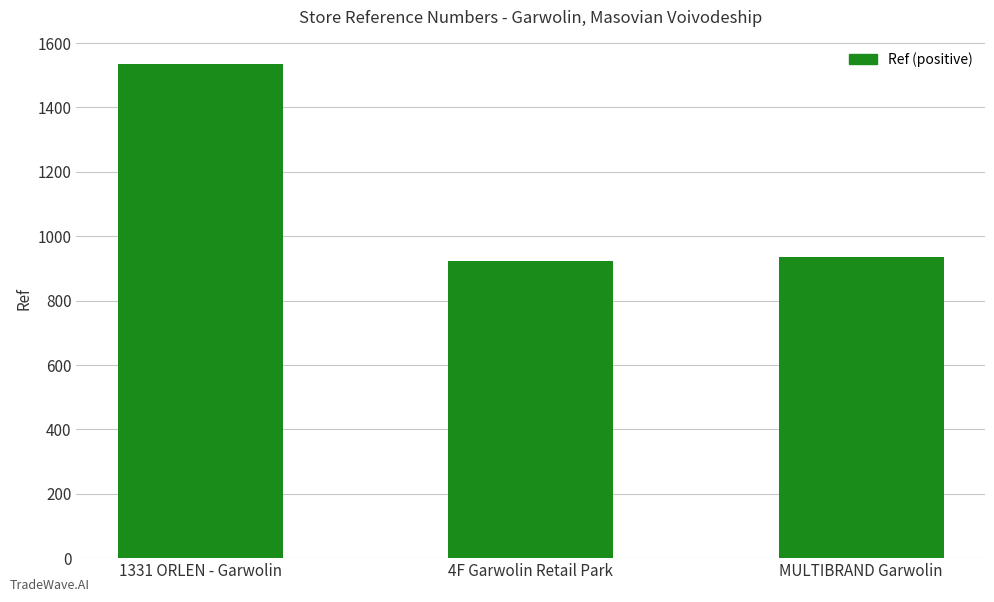

Which label corresponds to the largest value in the chart?

1331 ORLEN - Garwolin